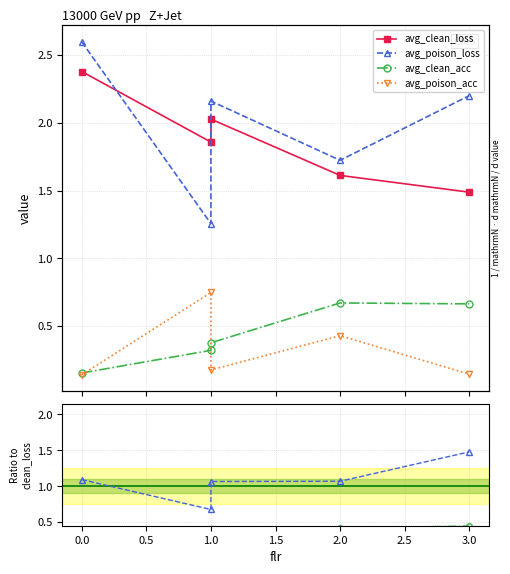

How many lines are shown in the chart?

4